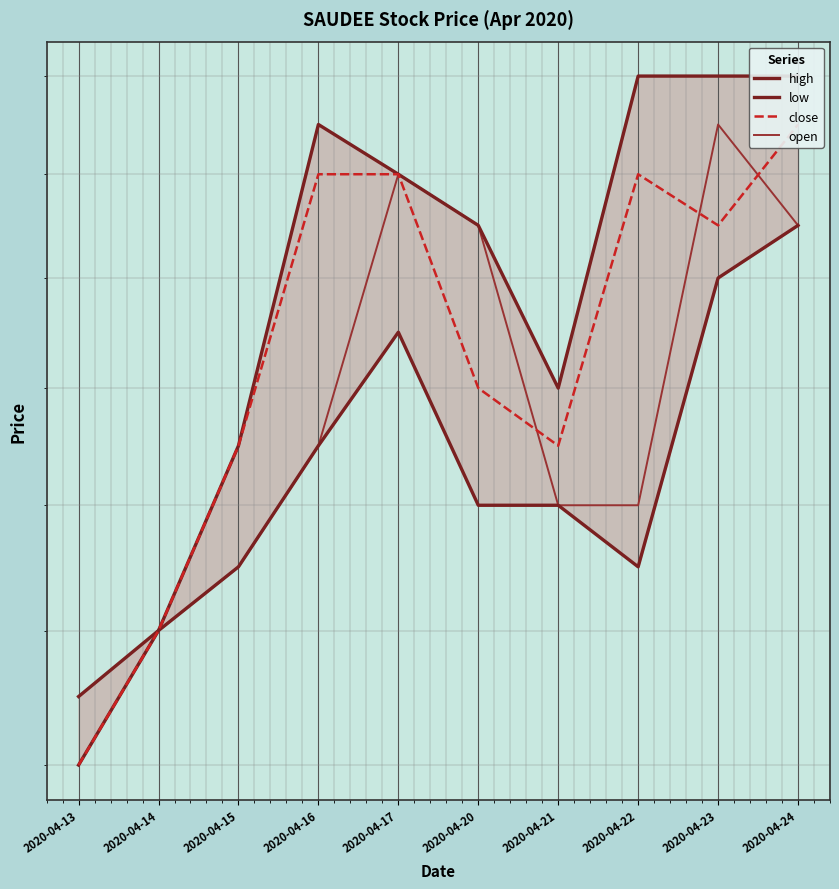

What is the smallest value displayed?

0.1